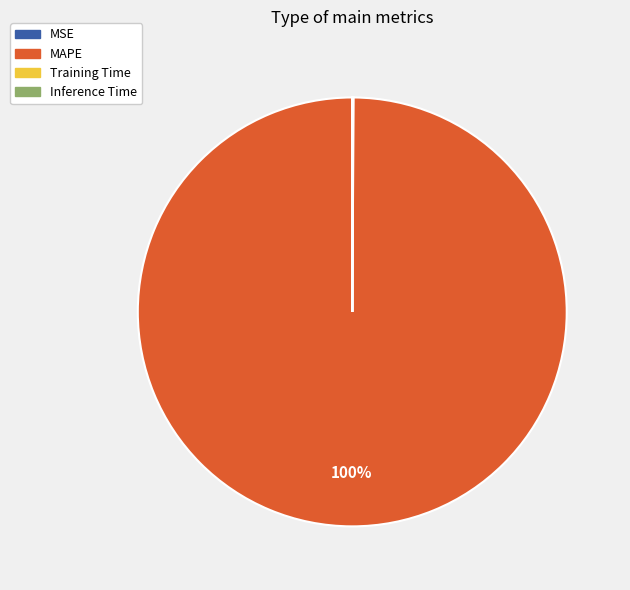

What is the largest slice in the pie chart?

MAPE